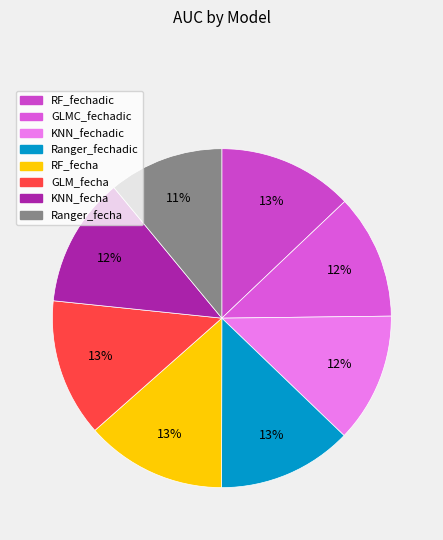

How many segments does this pie chart have?

8